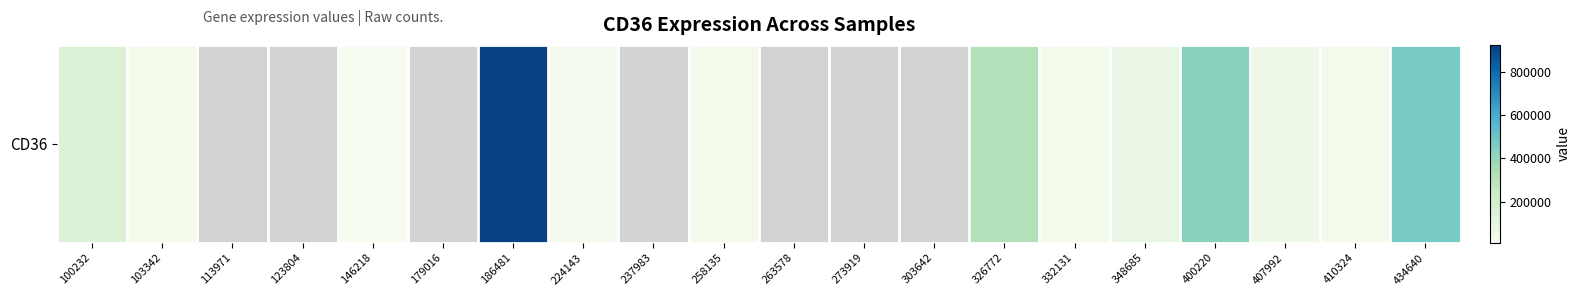

Between 146218 and 113971, which is larger?

113971